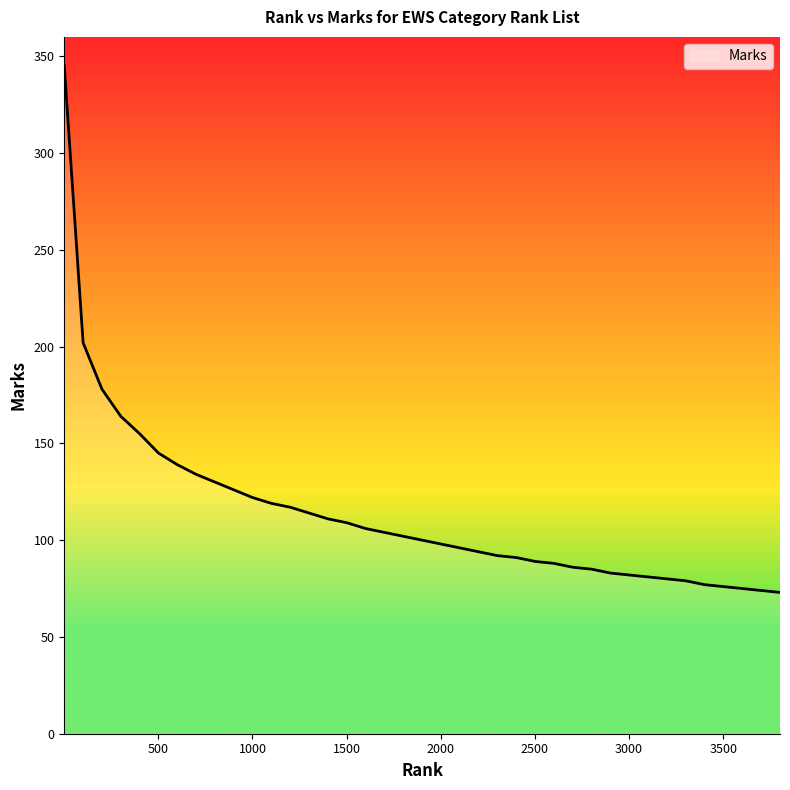

What is the difference between the maximum and minimum values?

272